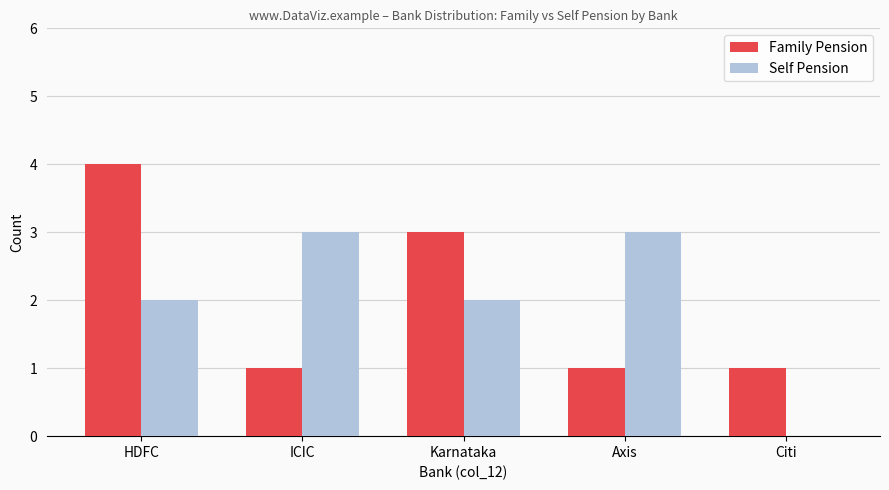

Is it true that Family Pension equals 5 at Karnataka?

False